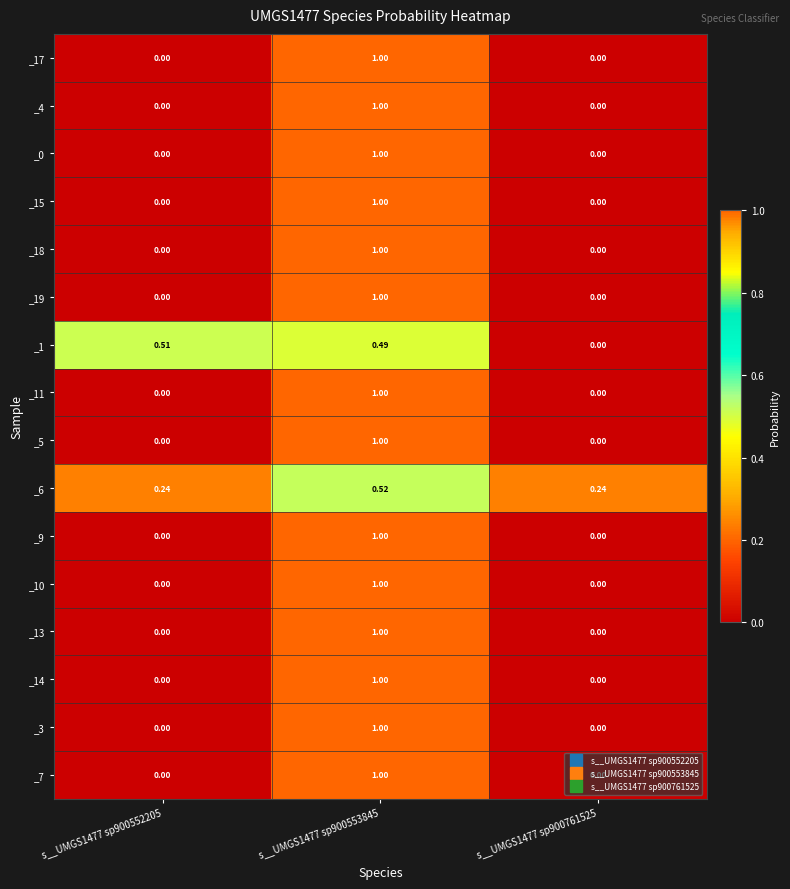

Is the value of _5 at s__UMGS1477 sp900553845 greater than the value of _17 at s__UMGS1477 sp900552205?

Yes